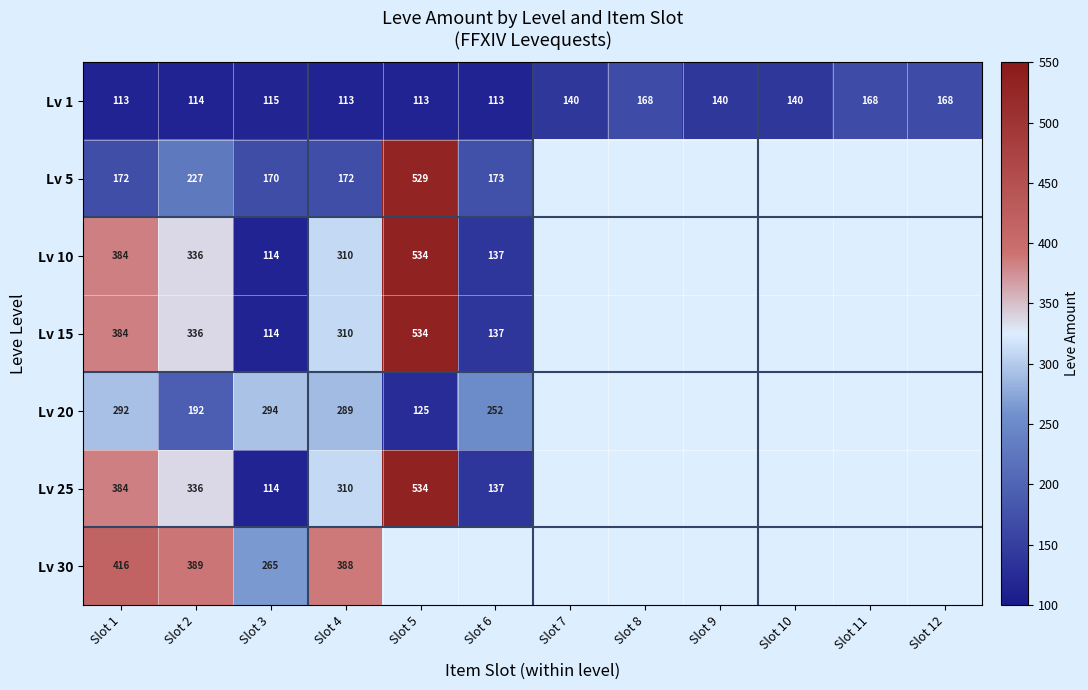

What is the total value across all series at Slot 1?

2145